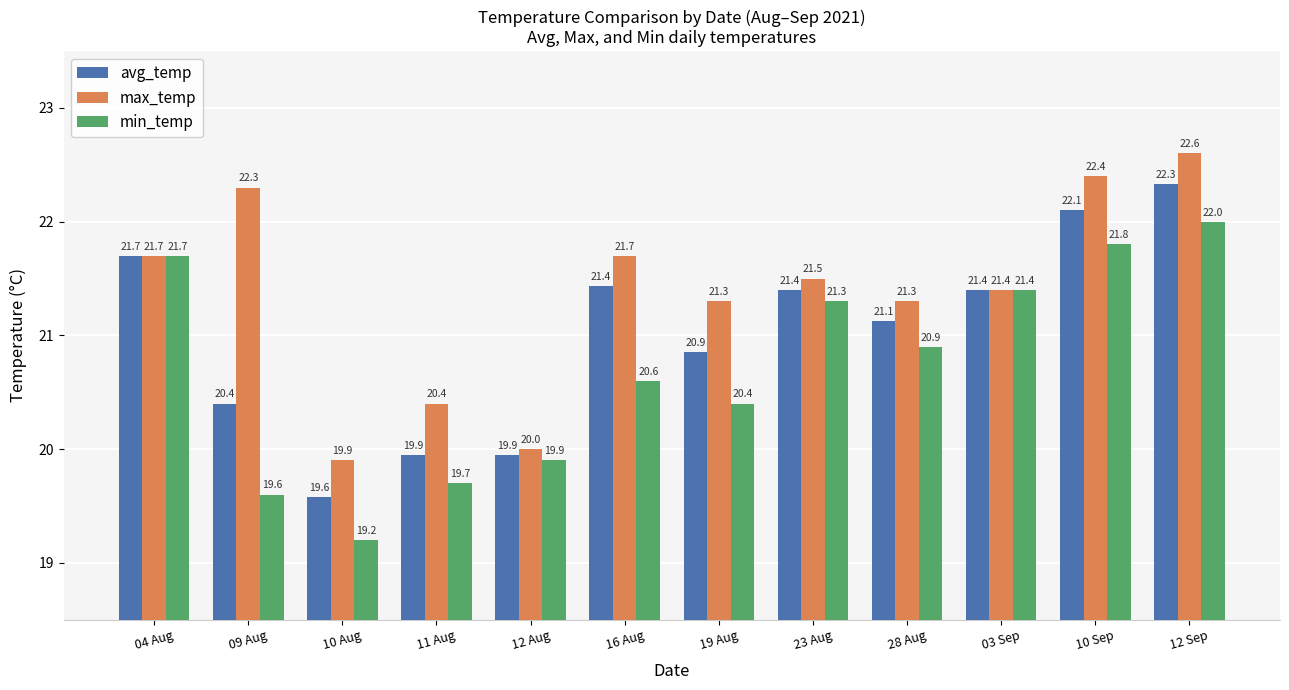

At 09 Aug, list the series in order from smallest to largest.

min_temp, avg_temp, max_temp